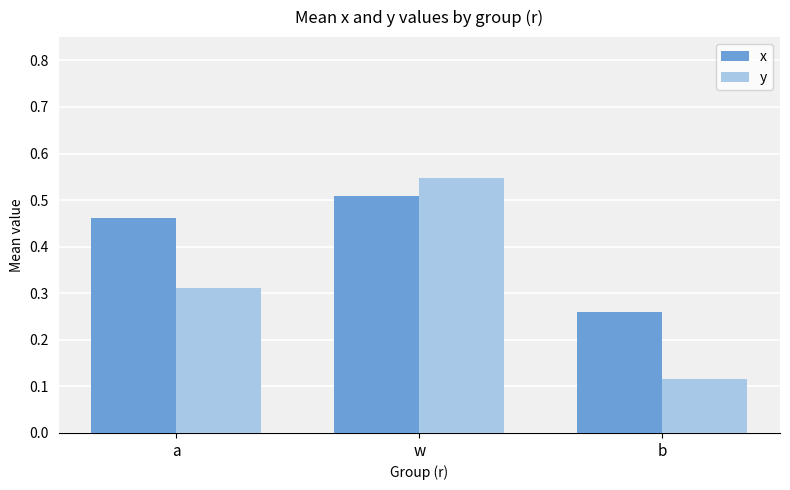

Is the value of x at w greater than the value of y at a?

Yes